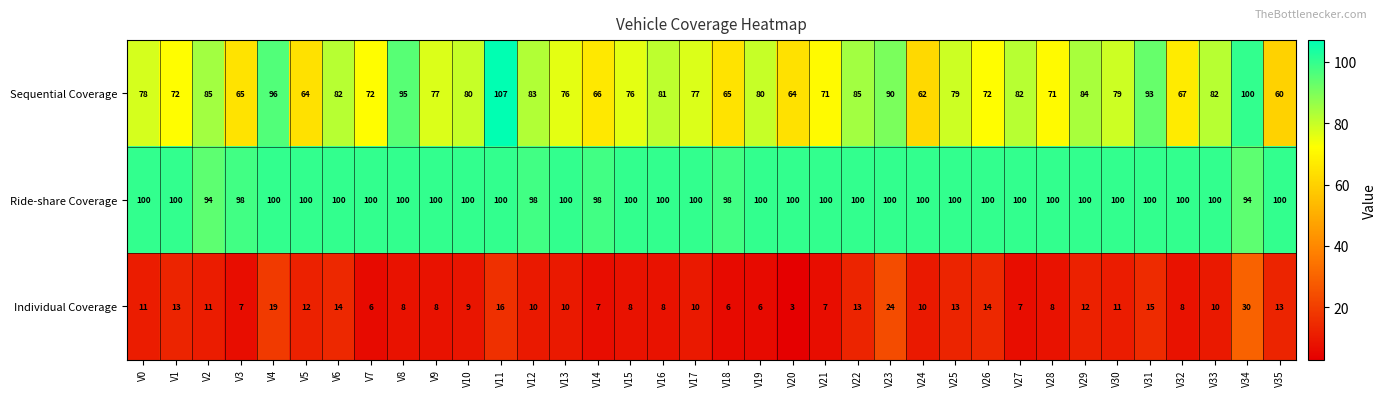

Read the Ride-share Coverage value at V26.

100